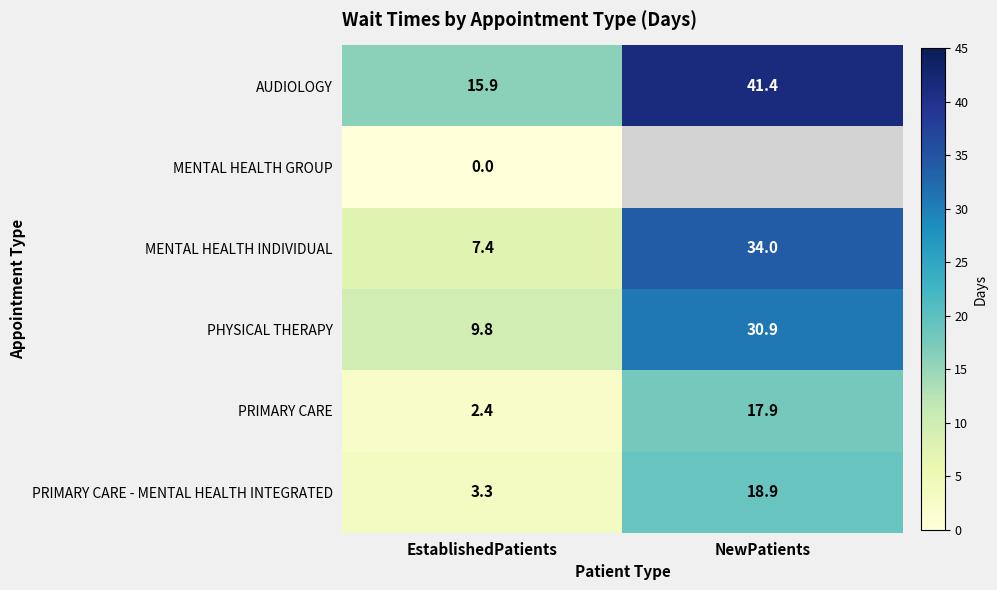

How many data points does each series have?

2